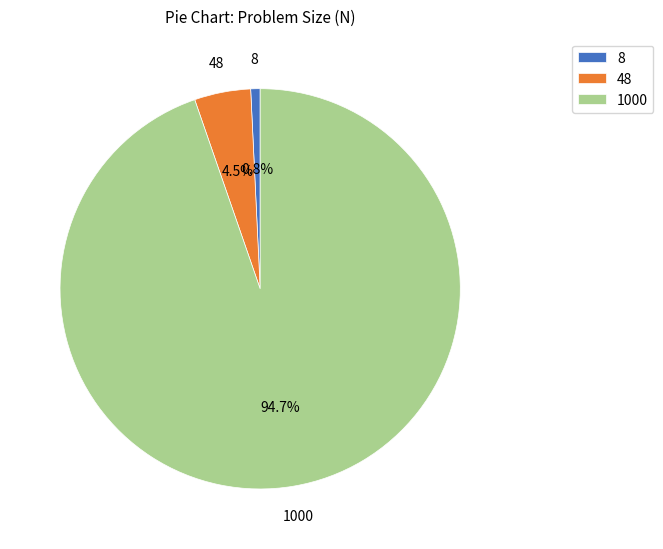

Which category has the smallest portion of the pie?

8